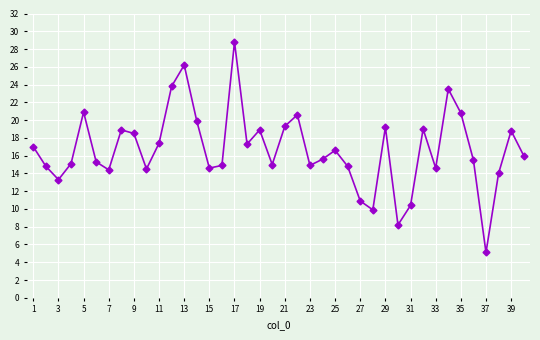

How many points are higher than both their immediate neighbors (excluding endpoints)?

11